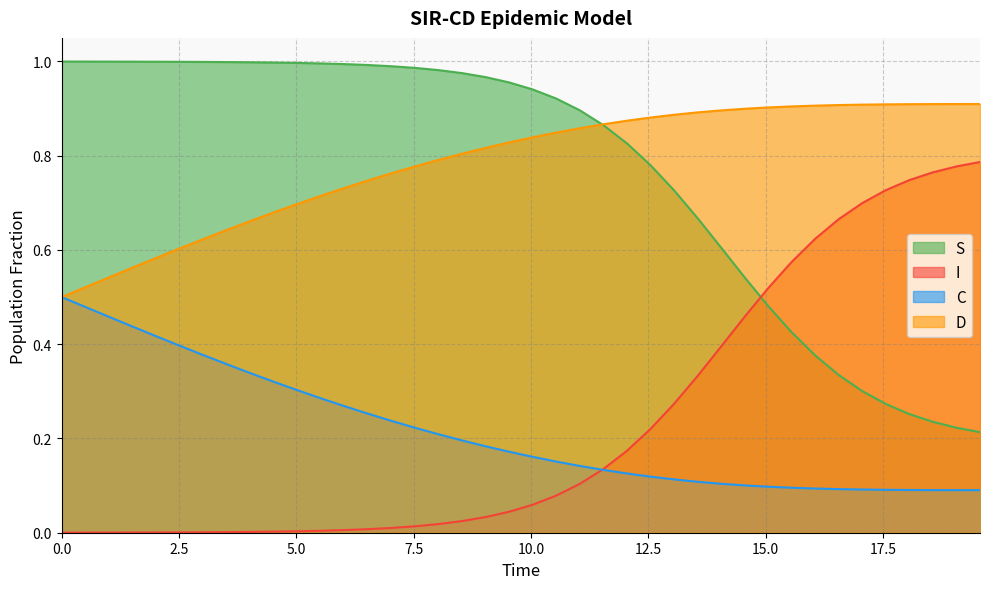

What are all the series names shown in the legend?

S, I, C, D